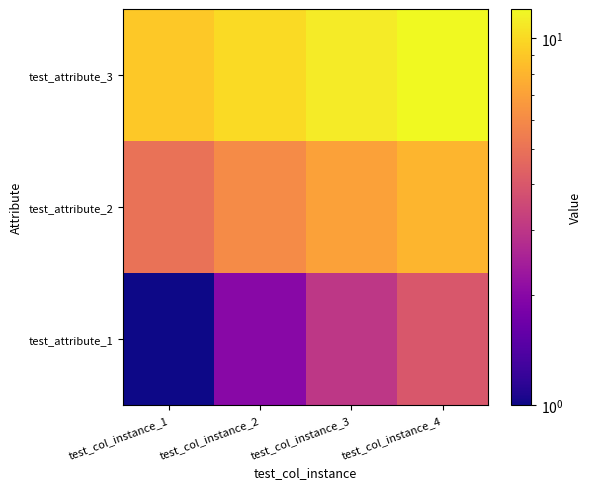

What is the minimum value shown in the chart?

1